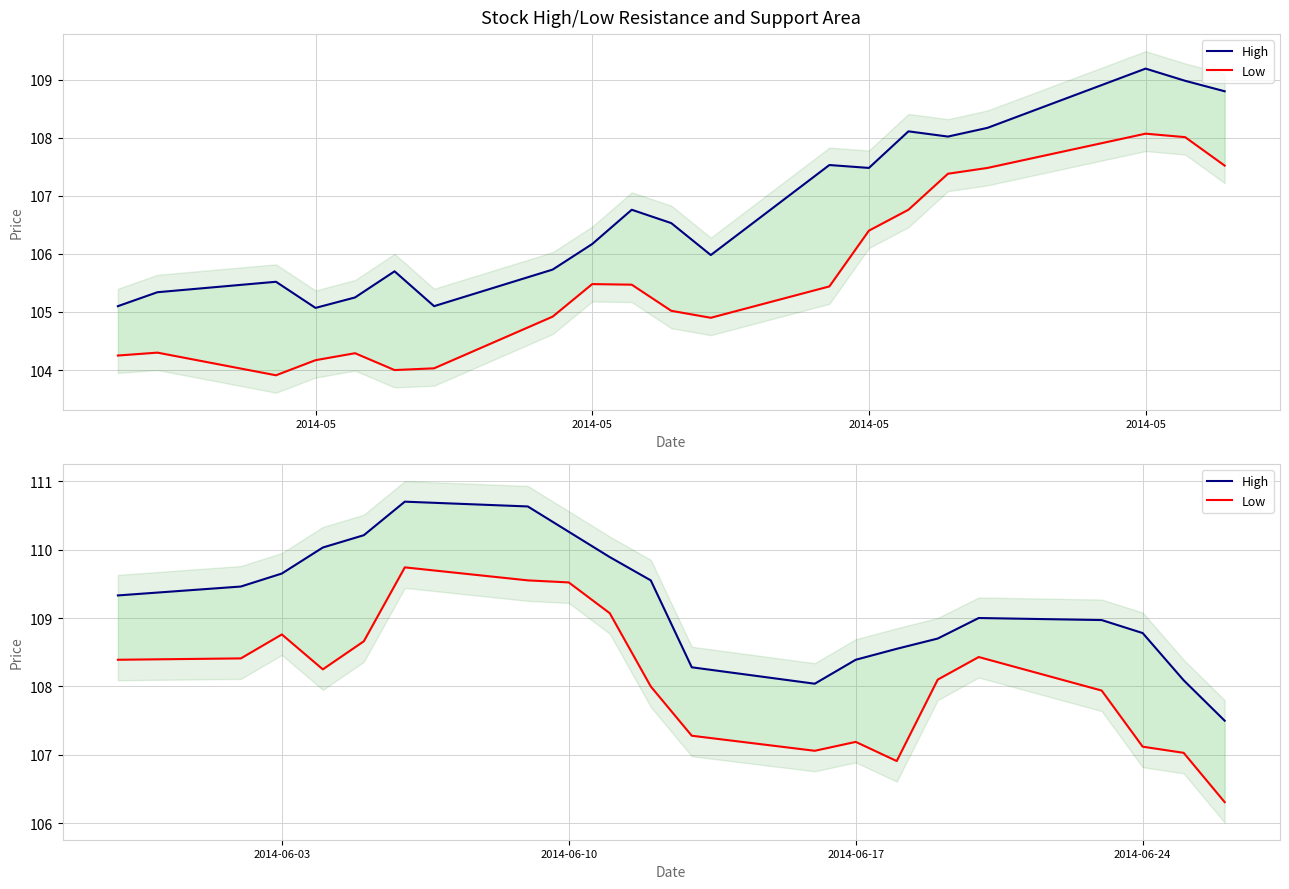

Where does the Low series first go above 108?

2014-05